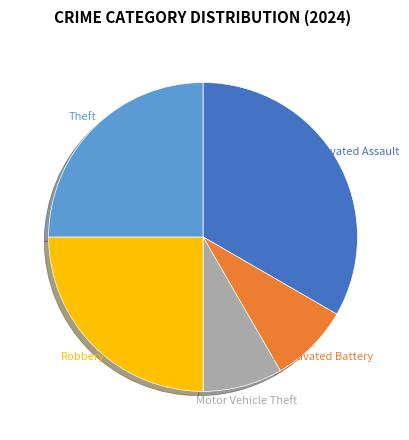

Do Robbery and Aggravated Battery together represent more than half of the pie?

No